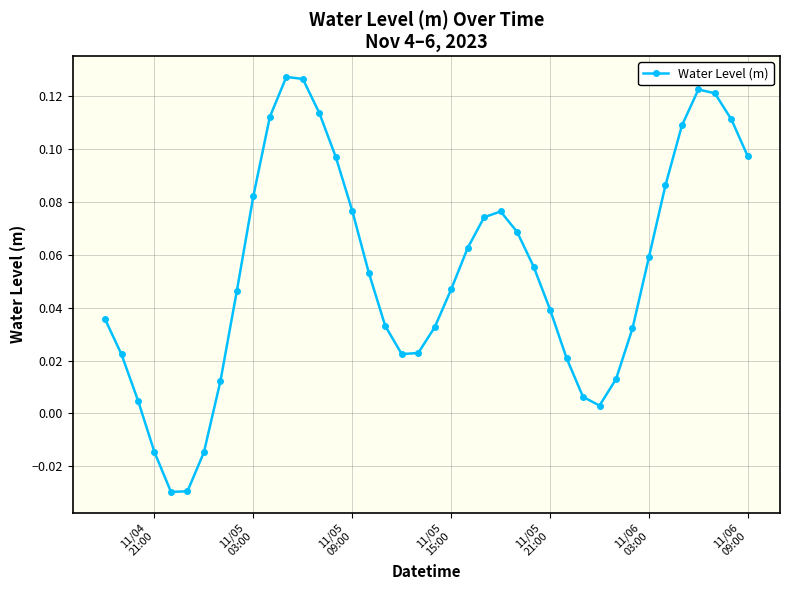

How many interior local peaks (higher than both neighbors) does the data have?

3